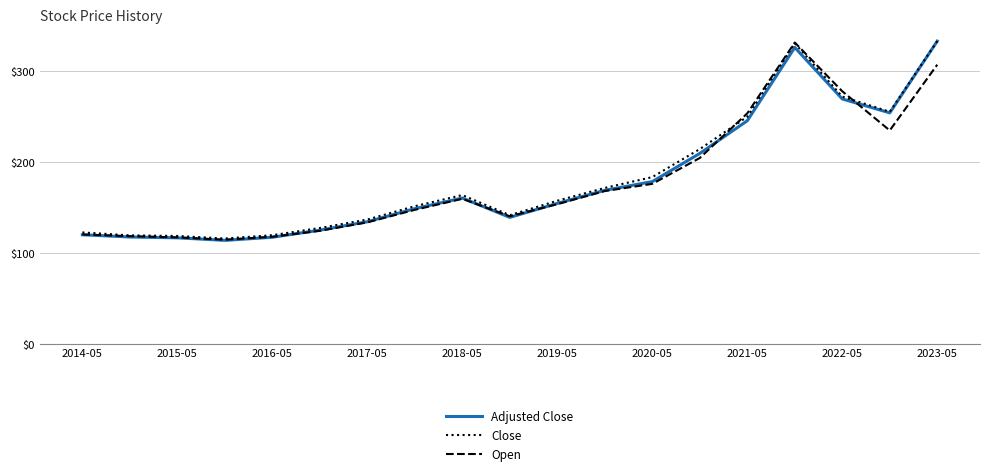

What is the highest value of the Open series?

331.4